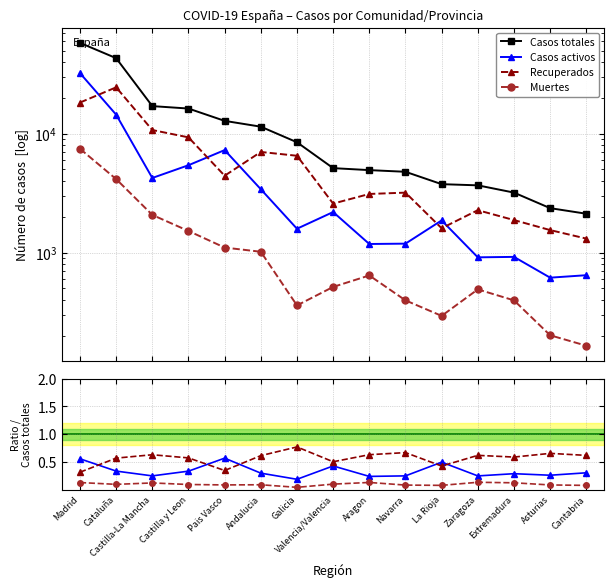

Which series has the largest total across all categories?

Casos totales